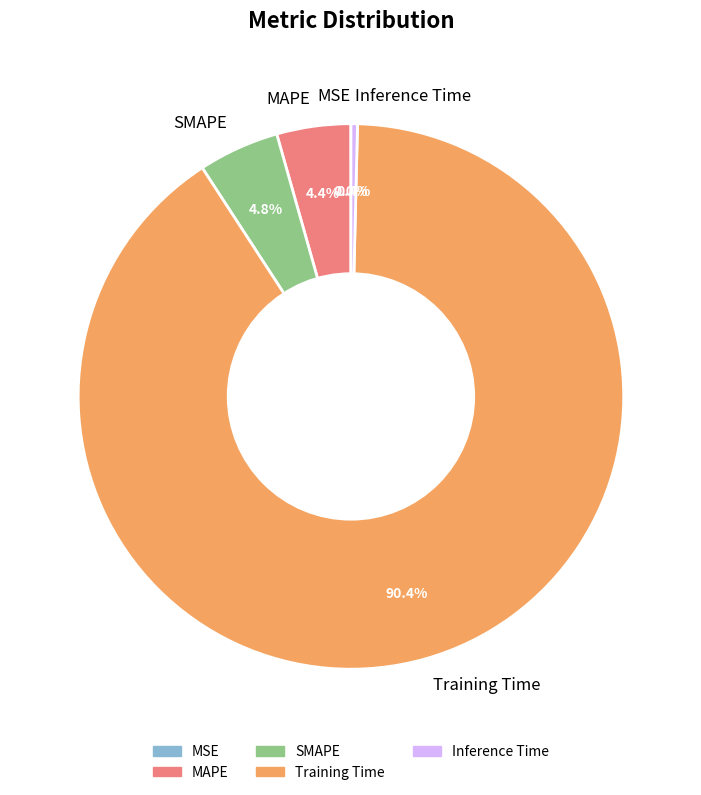

To the nearest percent, what percentage of the pie is Training Time?

90%